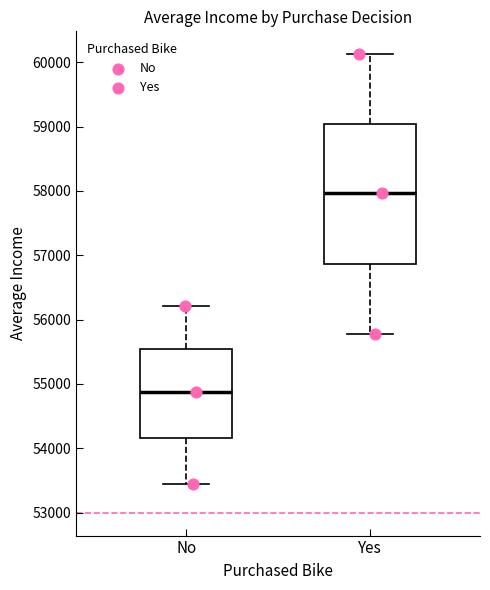

Comparing the boxes themselves (not the whiskers), which one is the tallest?

Yes